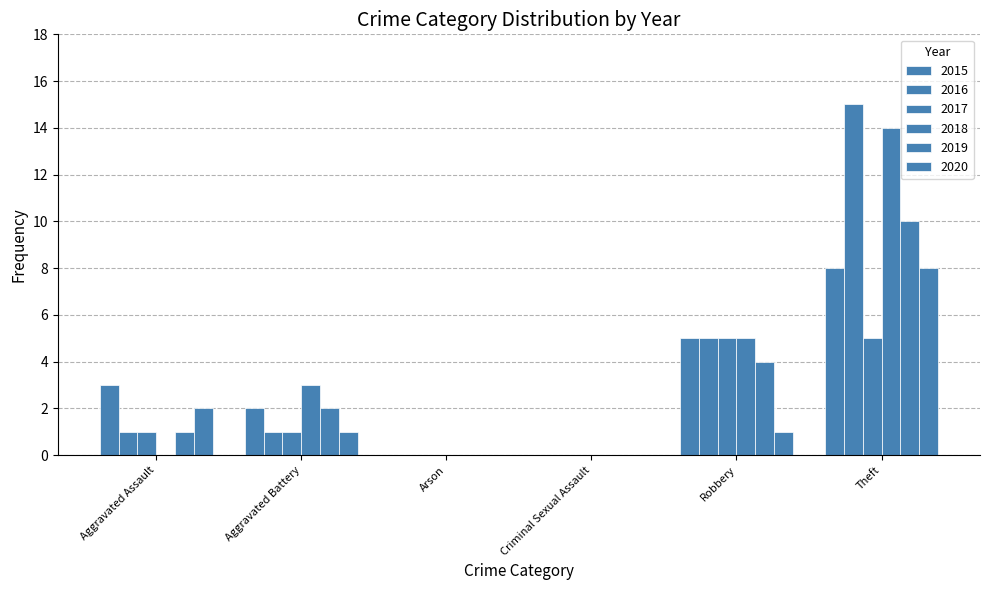

What is the value of the 2015 bar at the 1st from the left?

3